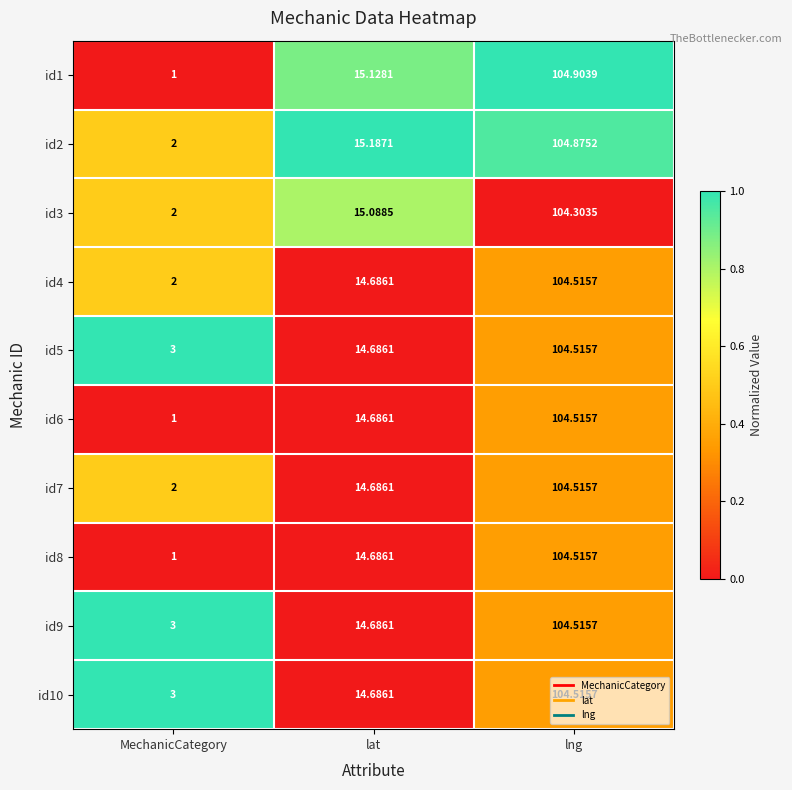

At which category is the sum across all series the highest?

lng